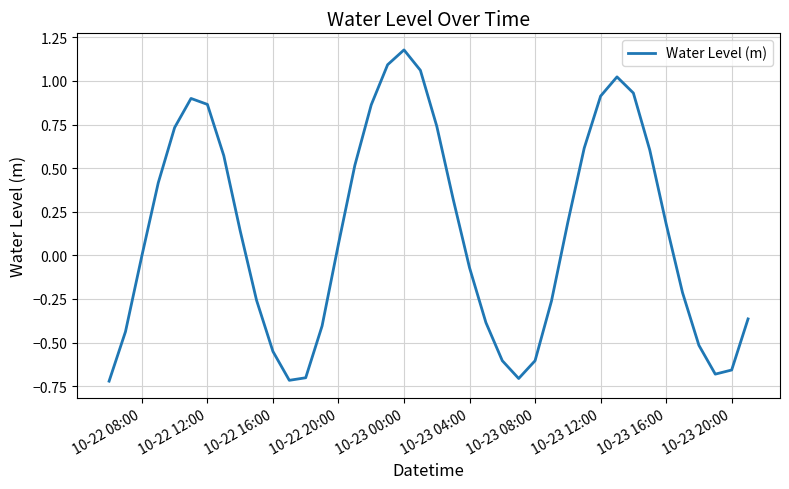

What is the difference between the maximum and minimum values?

1.9